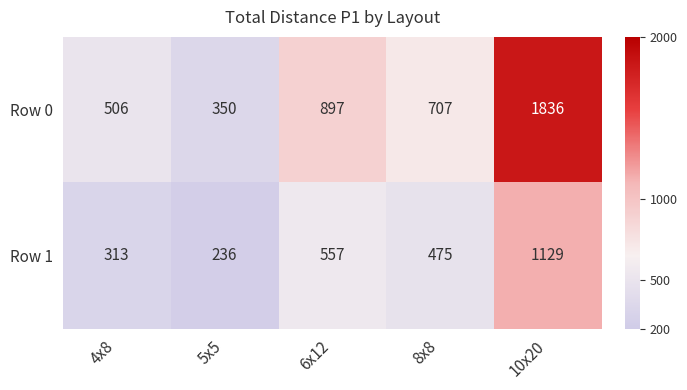

Reading left to right, extract all data points from this chart.

Row 0: 506	350	897	707	1836
Row 1: 313	236	557	475	1129